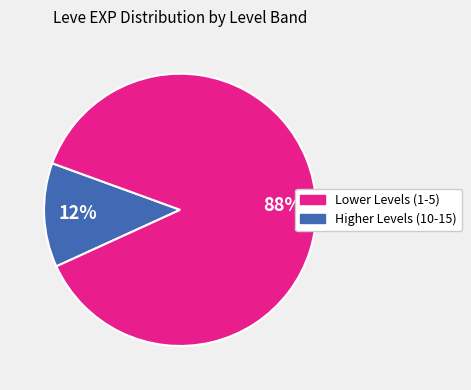

How many slices are in this pie chart?

2